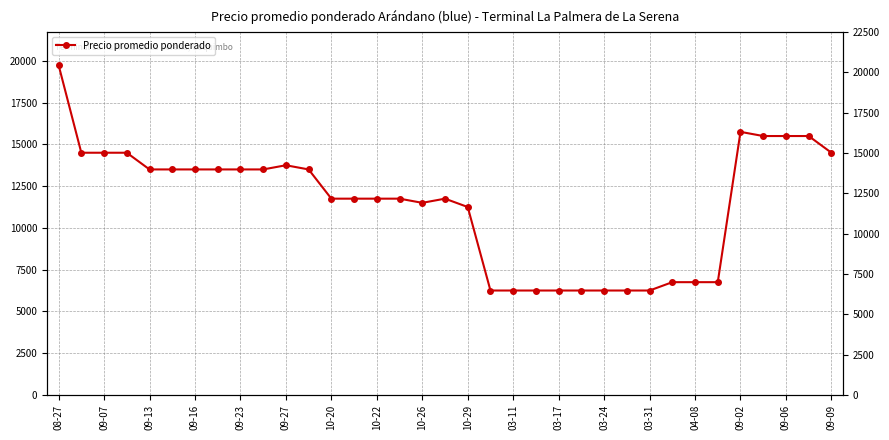

How many interior local peaks (higher than both neighbors) does the data have?

3